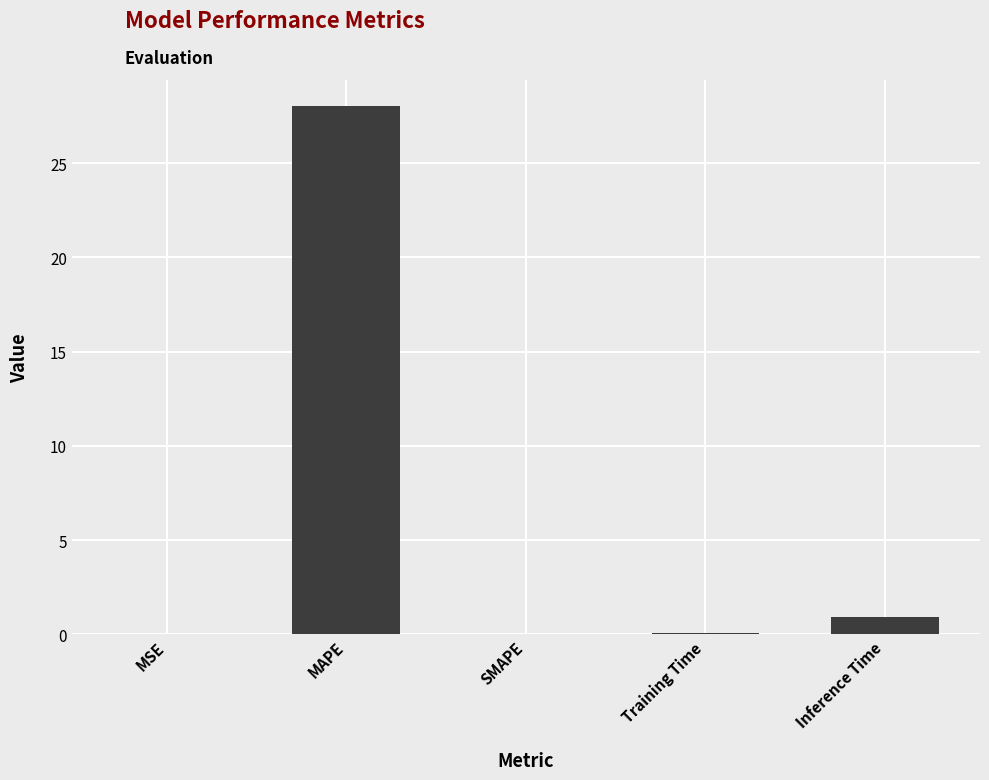

Where is the data nearest to the value 14?

Inference Time